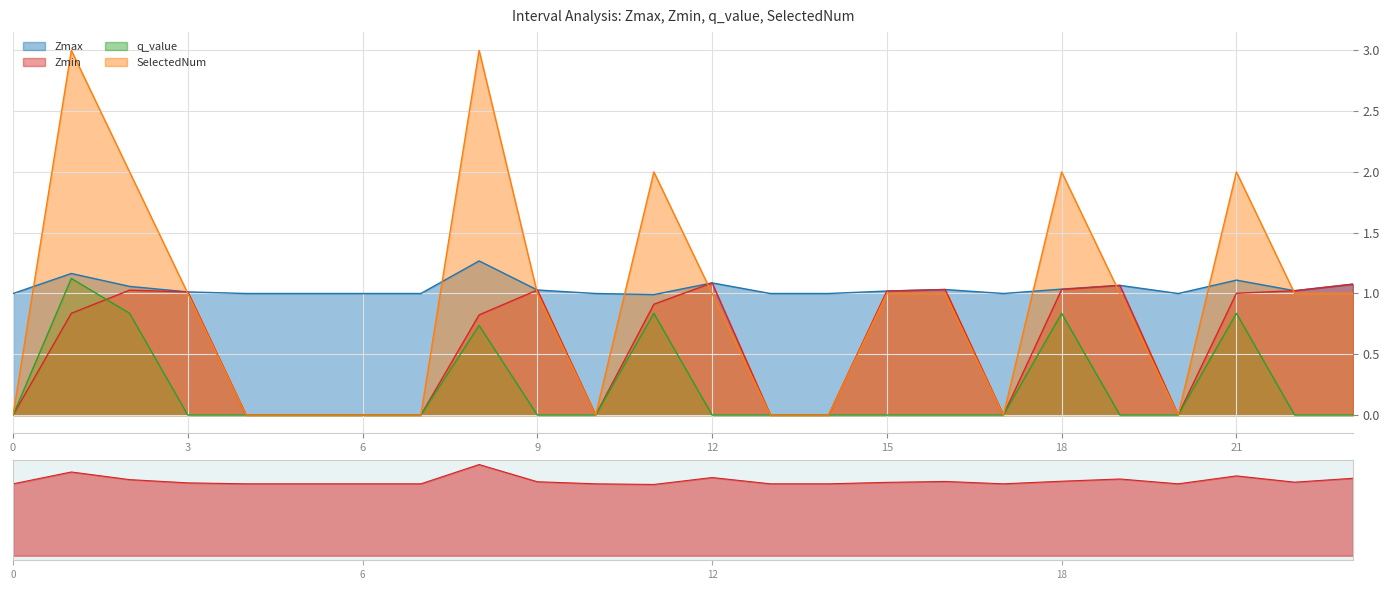

Reading right to left, what are all the values shown in this chart?

1.1	1.0	1.1	1.0	1.1	1.0	1.0	1.0	1.0	1.0	1.0	1.1	1.0	1.0	1.0	1.3	1.0	1.0	1.0	1.0	1.0	1.1	1.2	1.0